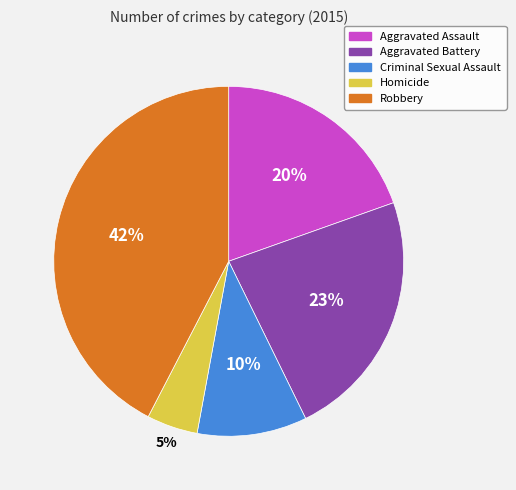

Count the number of slices in the pie.

5